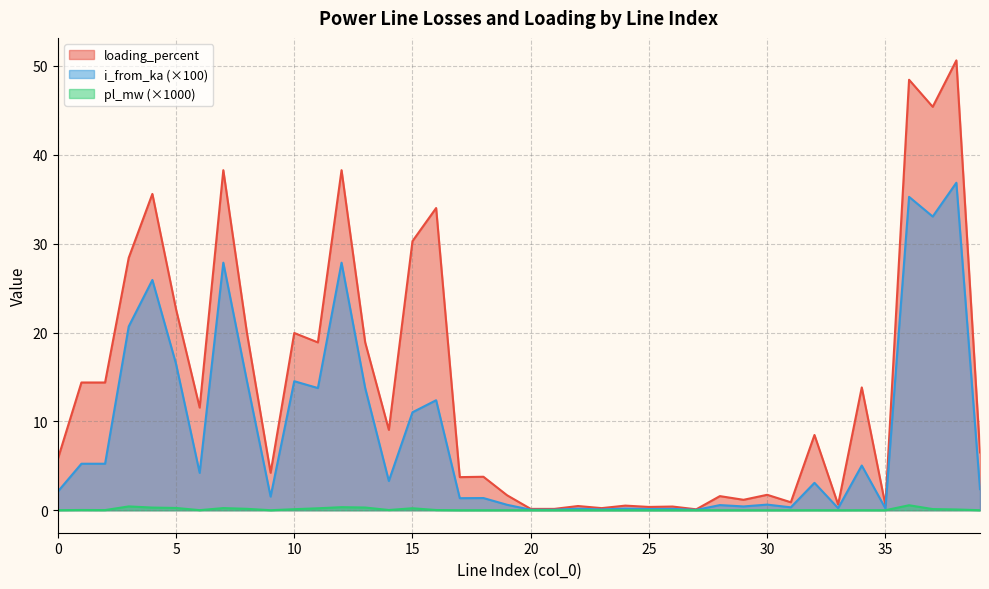

Is it true that pl_mw equals 0.0 at 18?

True